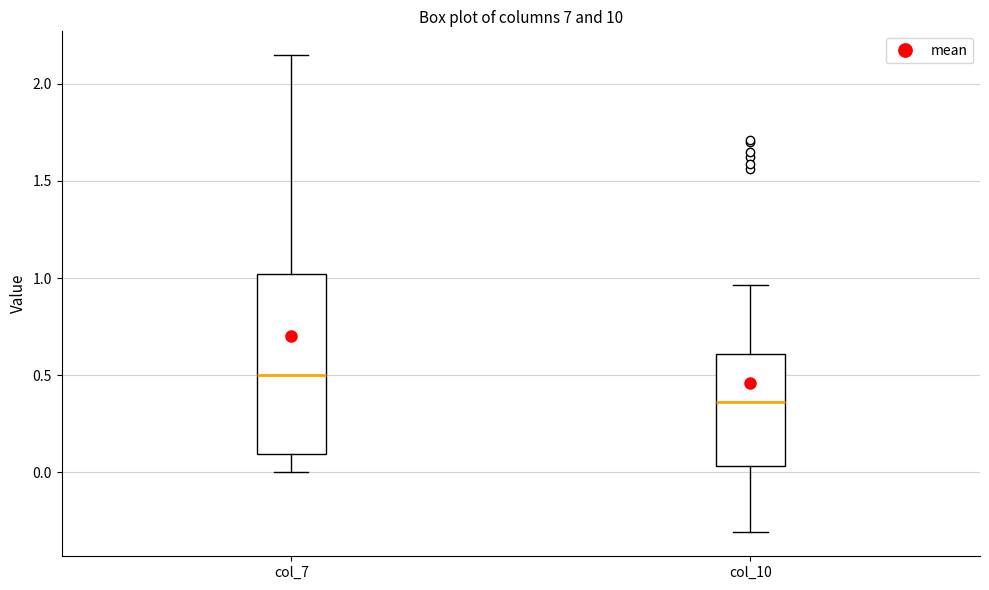

Reading left to right, transcribe this box plot: for each box, give where its median line is, the range the box spans, and where its two whiskers end, as read against the y-axis. The values are not printed on the chart, so give them approximately, as read against the axis.

col_7: median 0.50, box 0.10 to 1.00, whiskers 0.00 to 2.15
col_10: median 0.35, box 0.05 to 0.60, whiskers -0.30 to 0.95